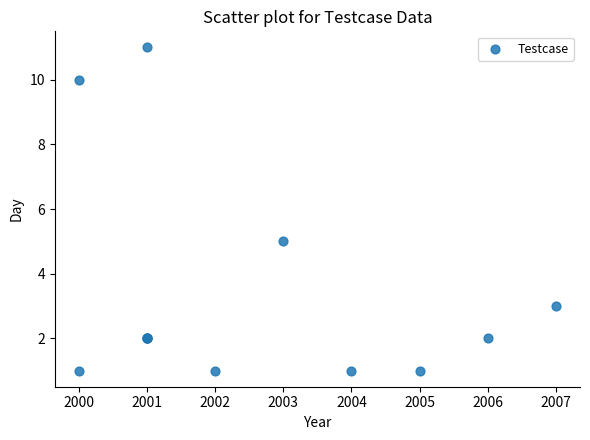

What Y value in the scatter plot is closest to 6?

5